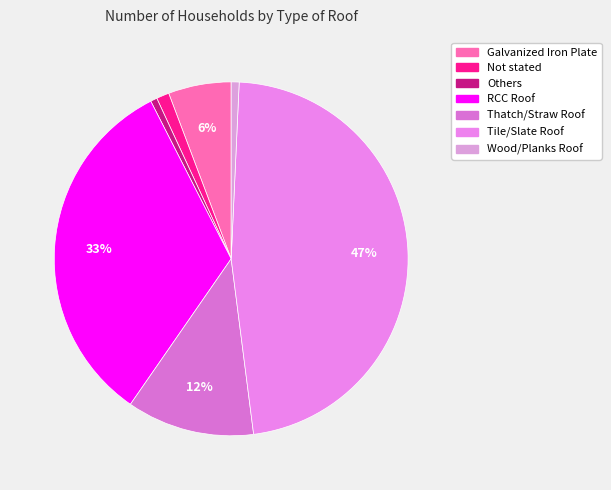

To the nearest percent, what percentage of the pie is RCC Roof?

33%